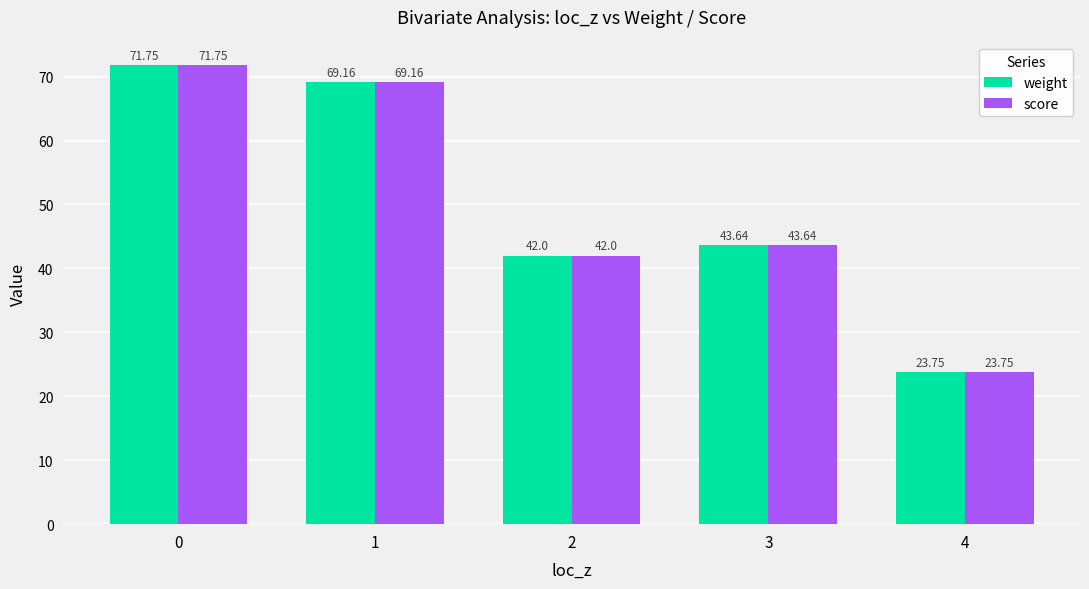

Read the score value at 0.

71.8